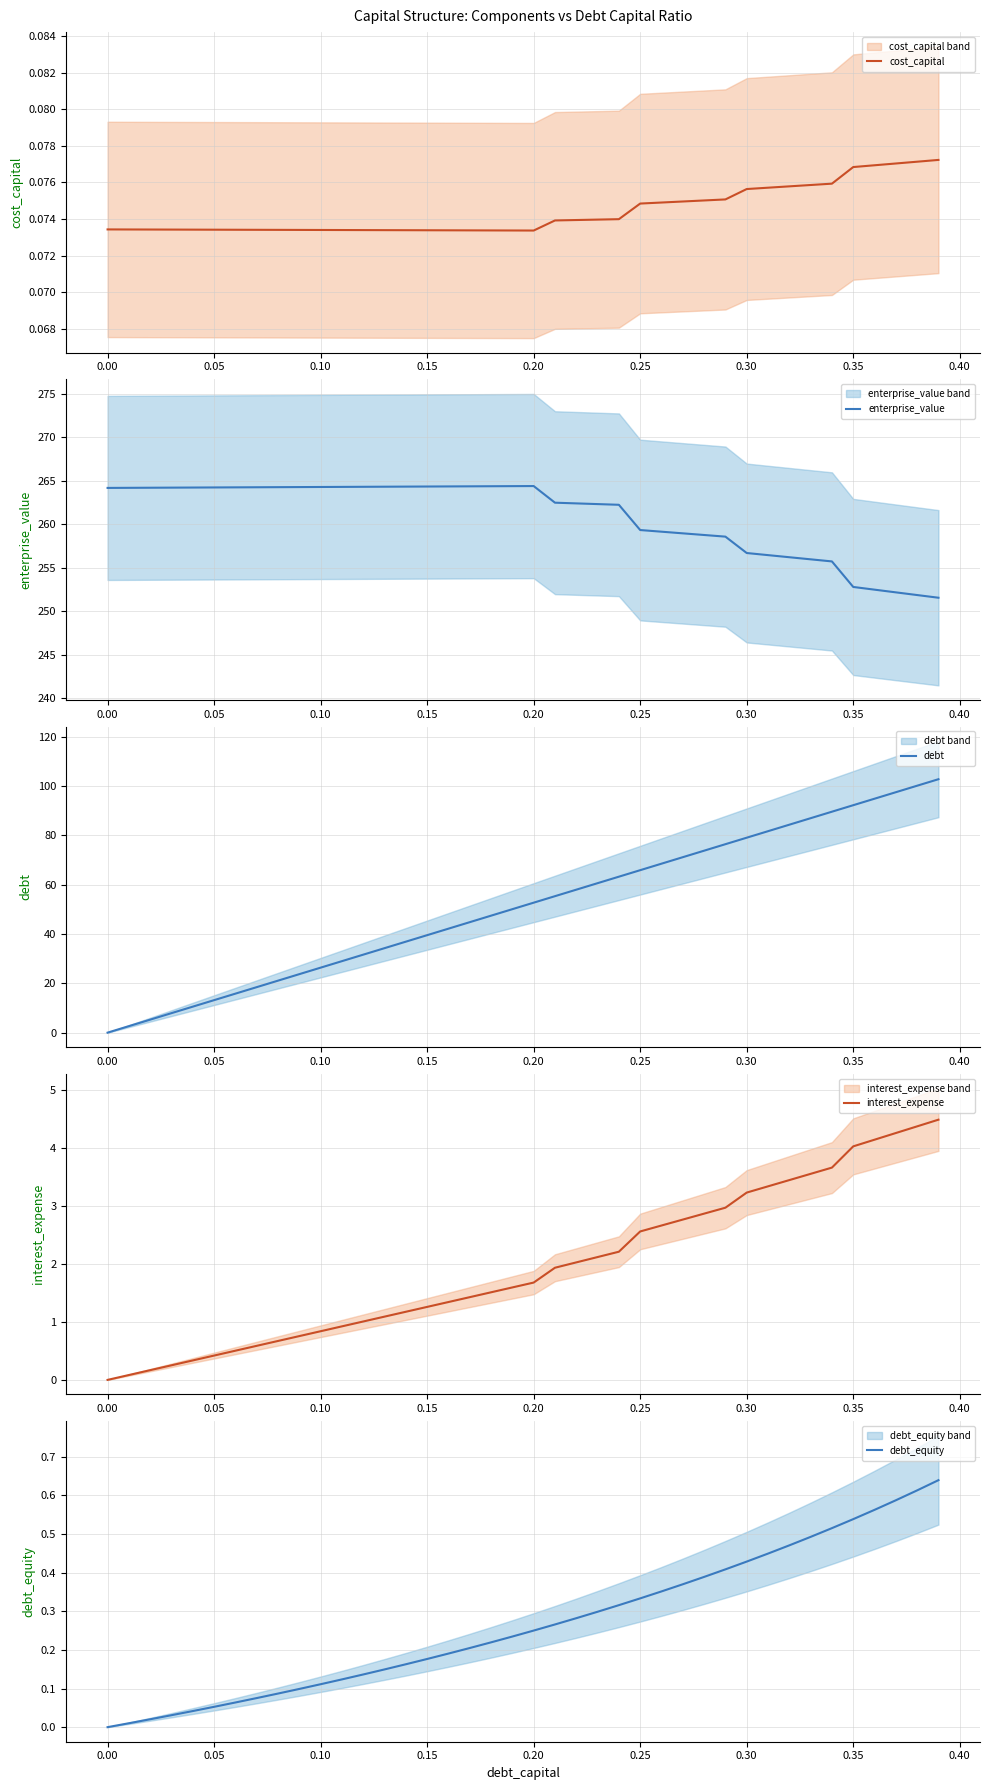

What is the minimum value for enterprise_value?

251.6